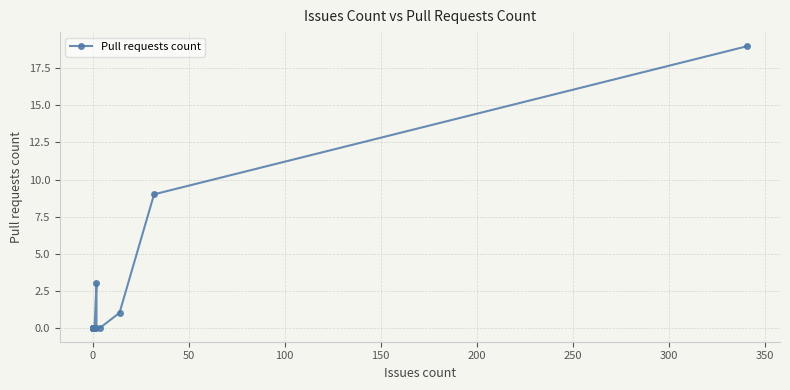

Is this an area chart (filled region under the line)?

No